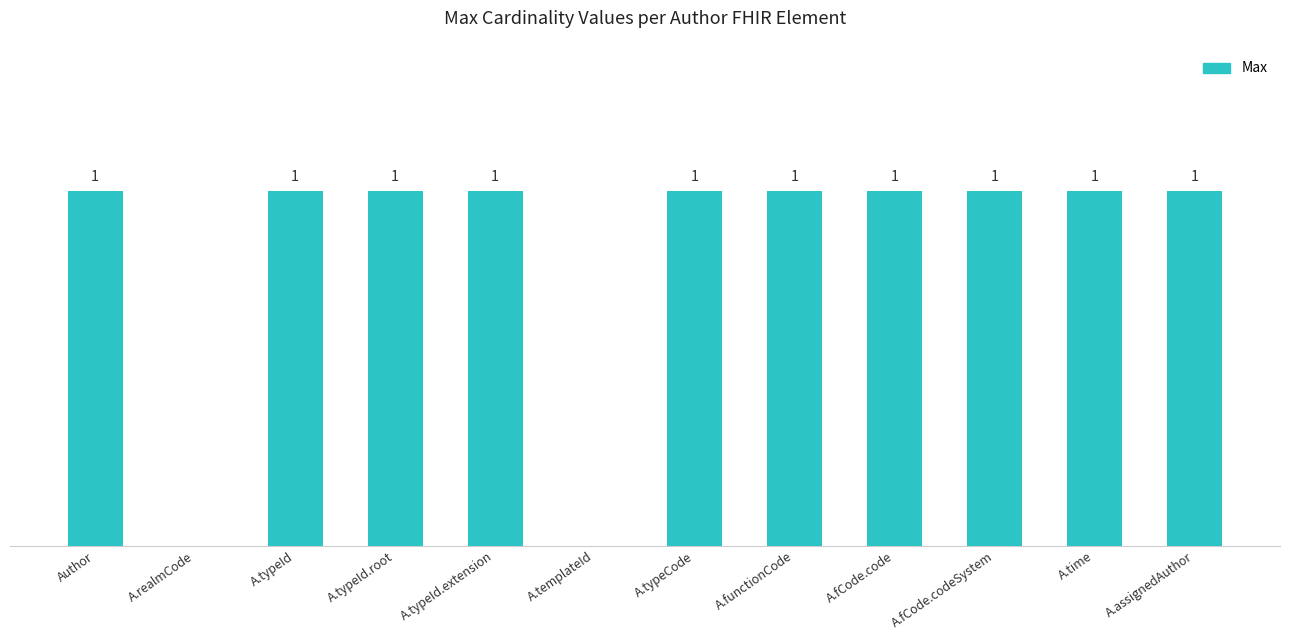

Read the value at A.typeId.extension.

1